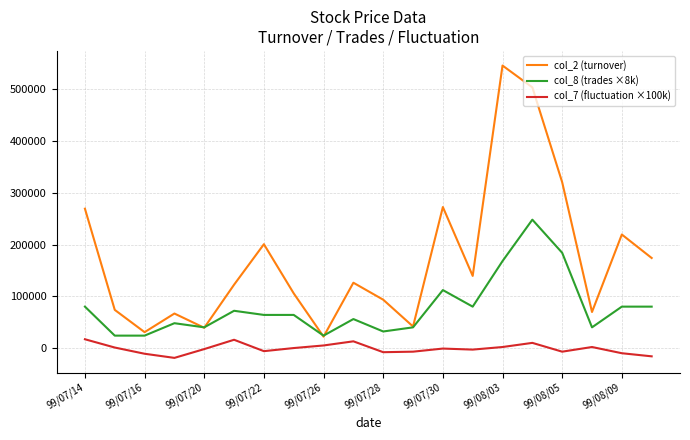

List the series in order of their overall mean, highest first.

col_2 (turnover), col_8 (trades ×8k), col_7 (fluctuation ×100k)